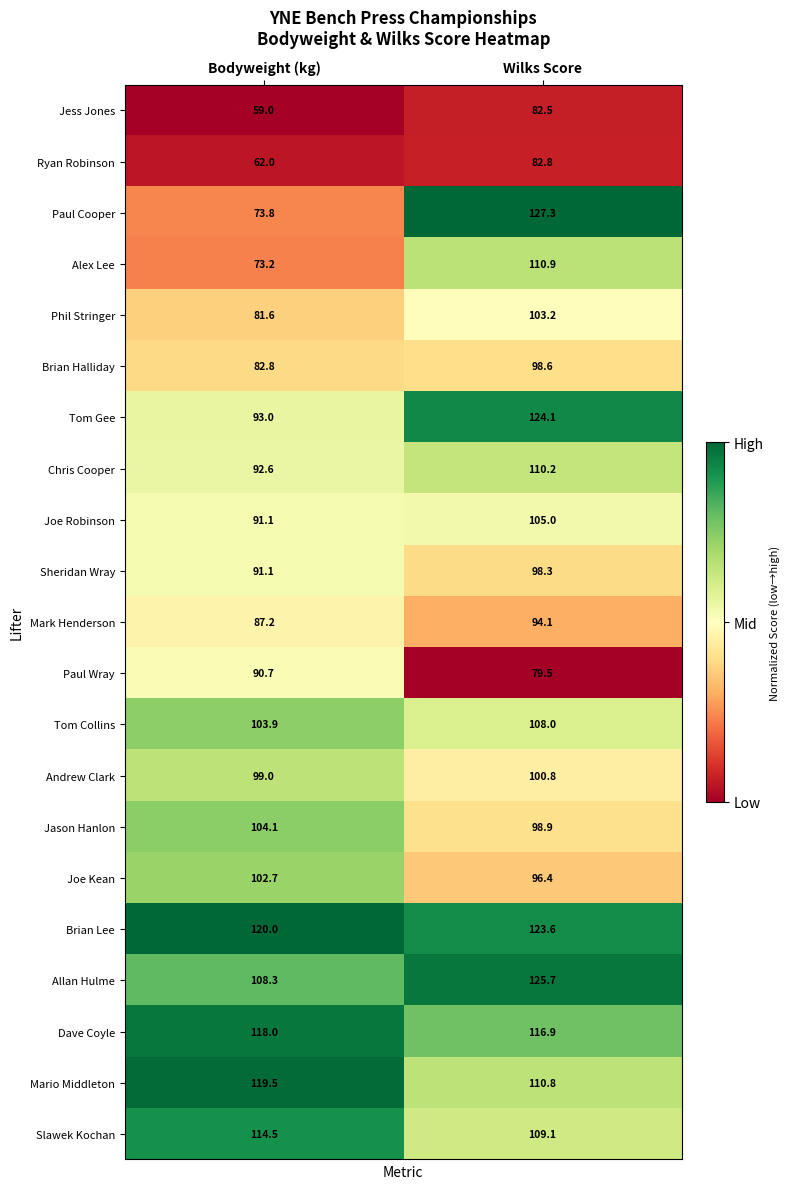

What is the spread (max minus min) of values at Wilks Score?

47.8